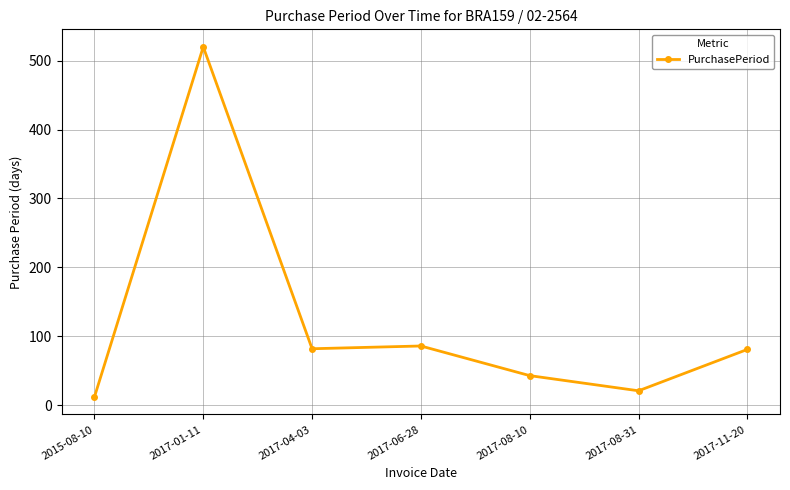

What is the value of the 3rd point from the left?

82